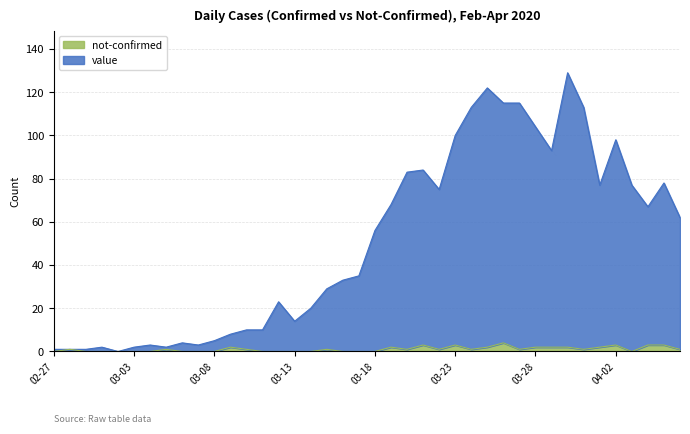

At which category is the sum across all series the highest?

2020-03-30